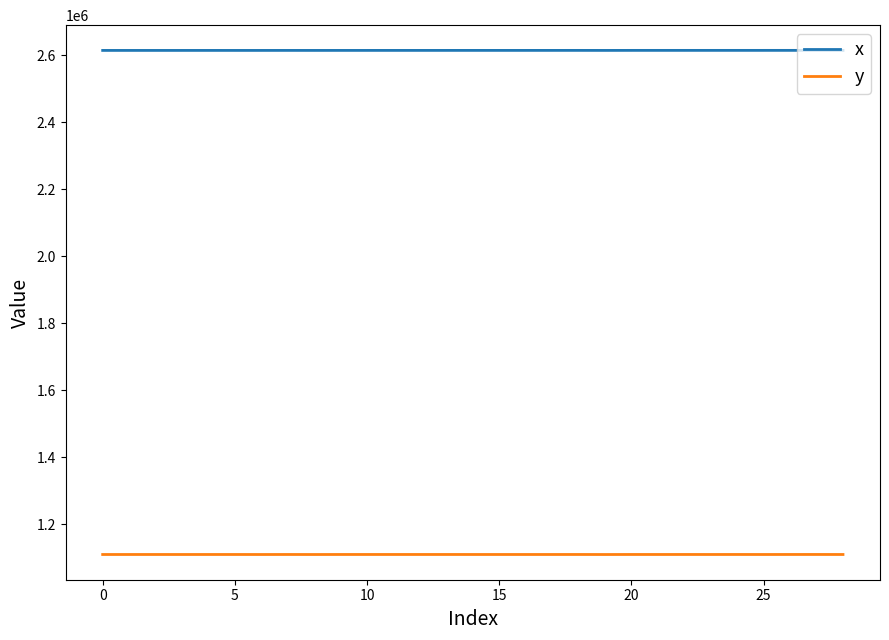

What is the greatest value displayed?

2614615.1